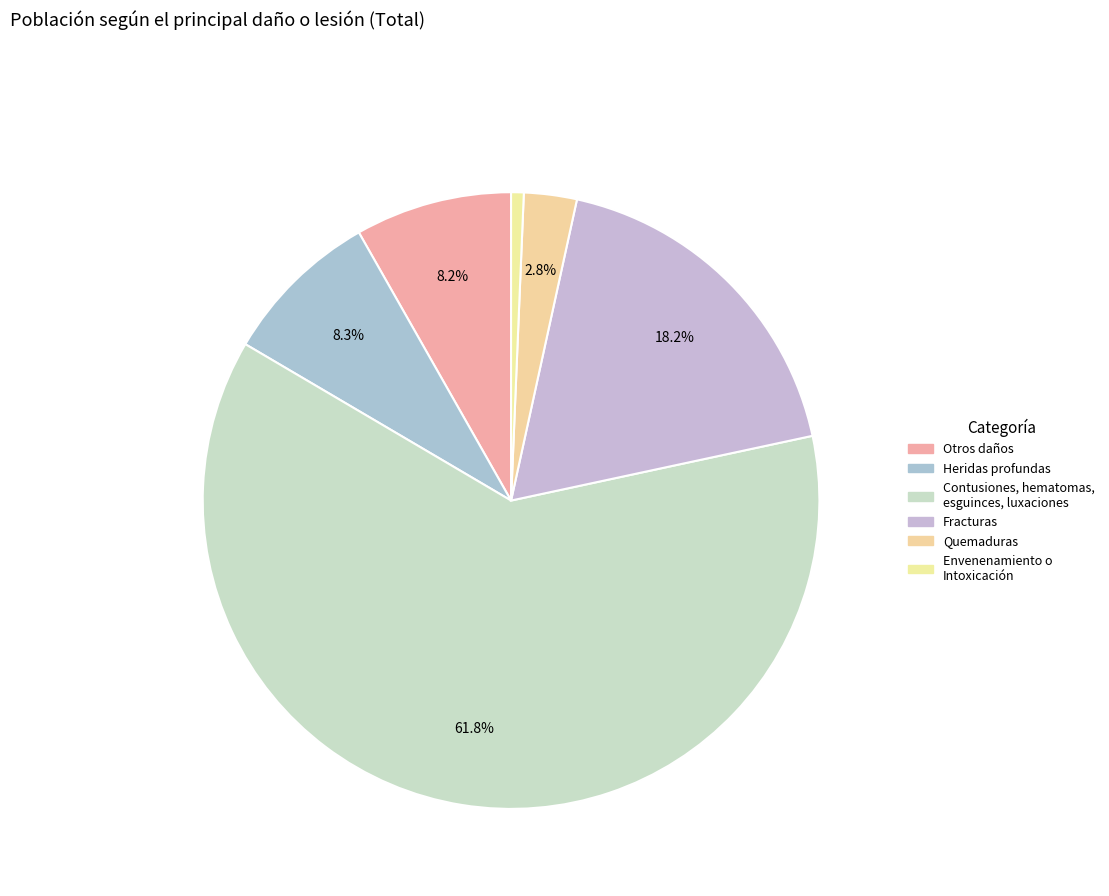

How many segments does this pie chart have?

6